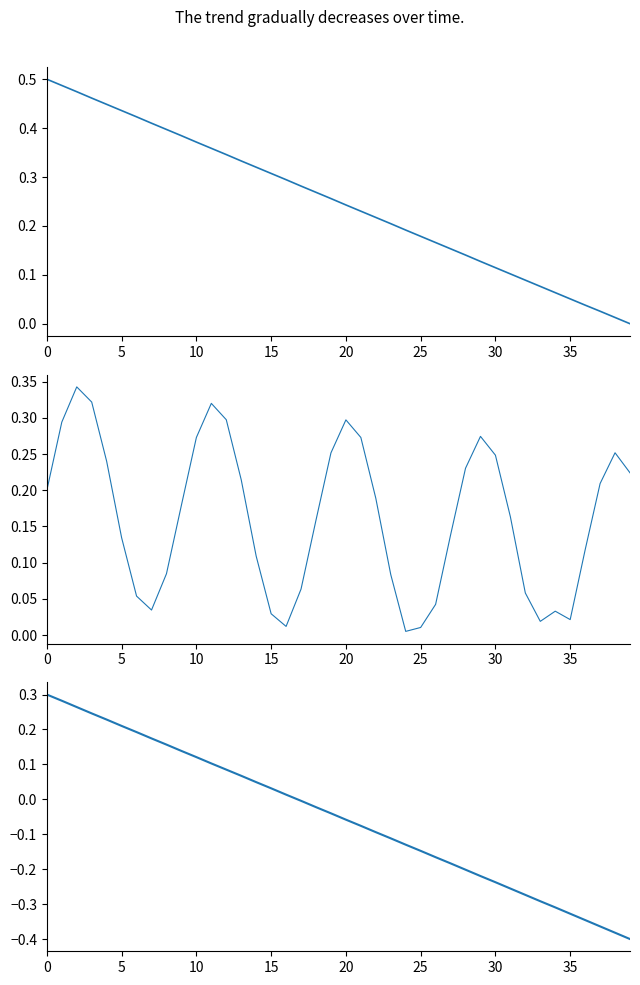

Between 0 and 22, which series saw the biggest shift?

Y